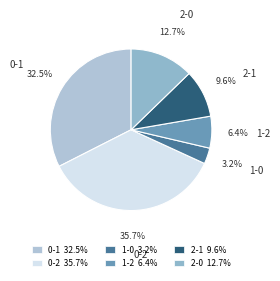

Does 2-1 represent more than half of the total?

No